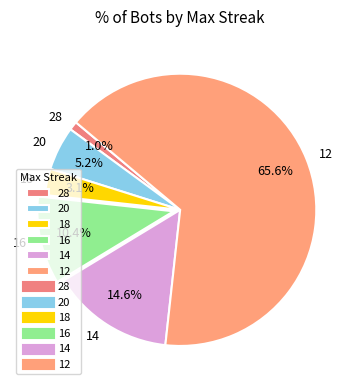

What portion of the pie excludes 14?

85.4%